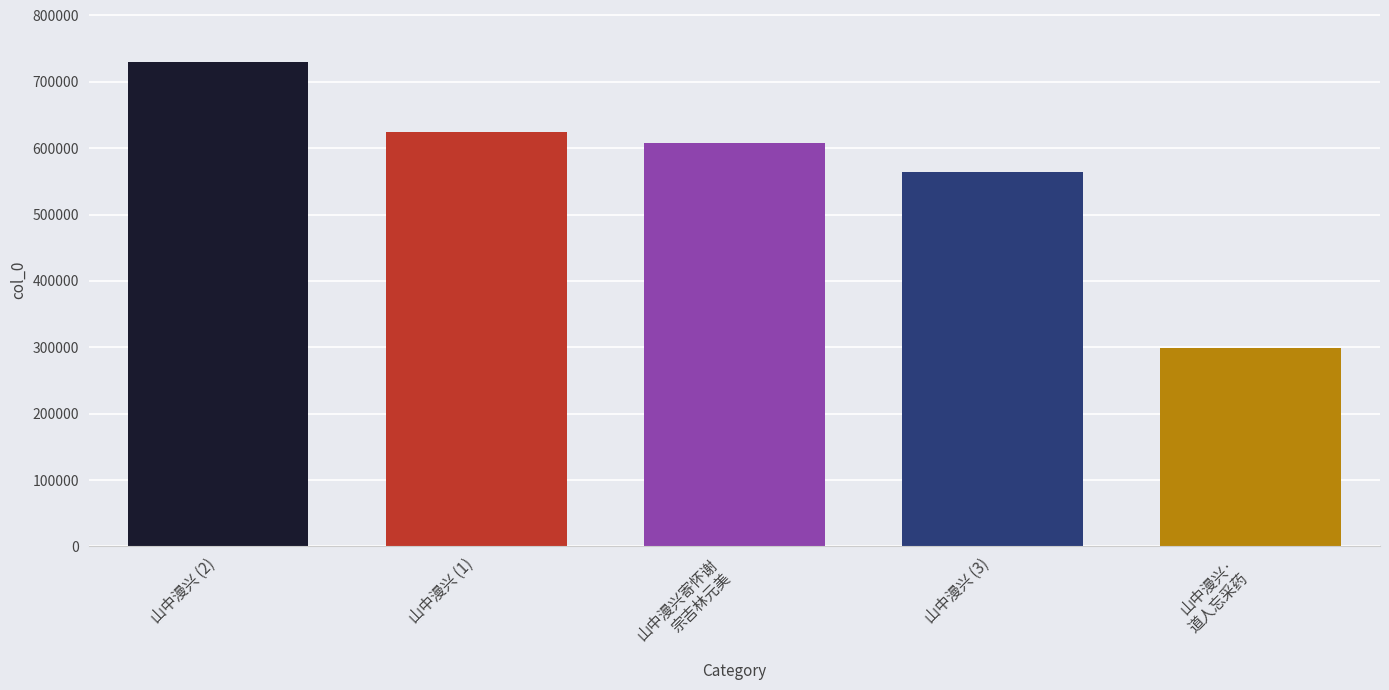

Which category has the lowest value across all series?

山中漫兴·
道人忘采药